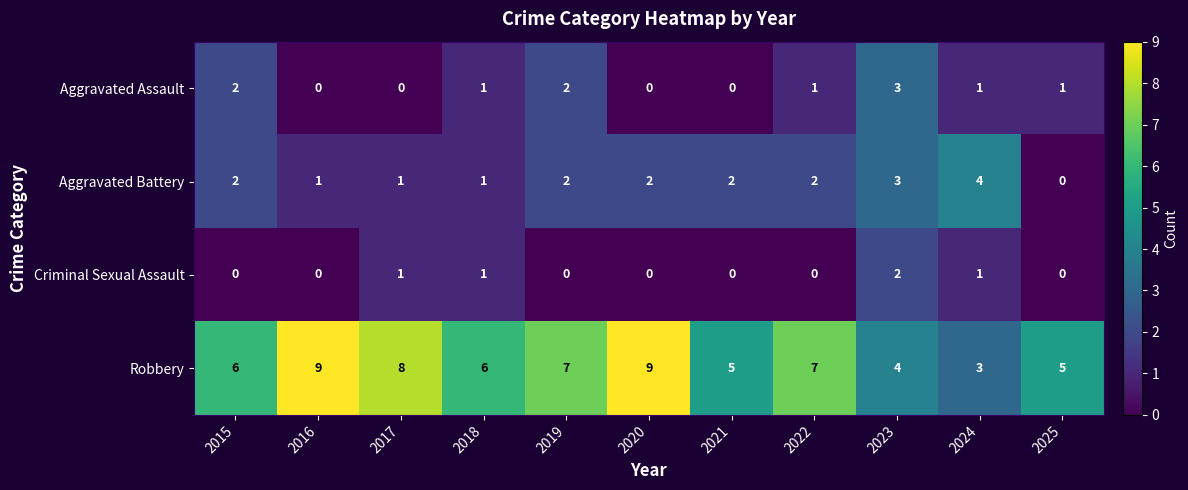

What is the difference between the highest and lowest values at 2021?

5